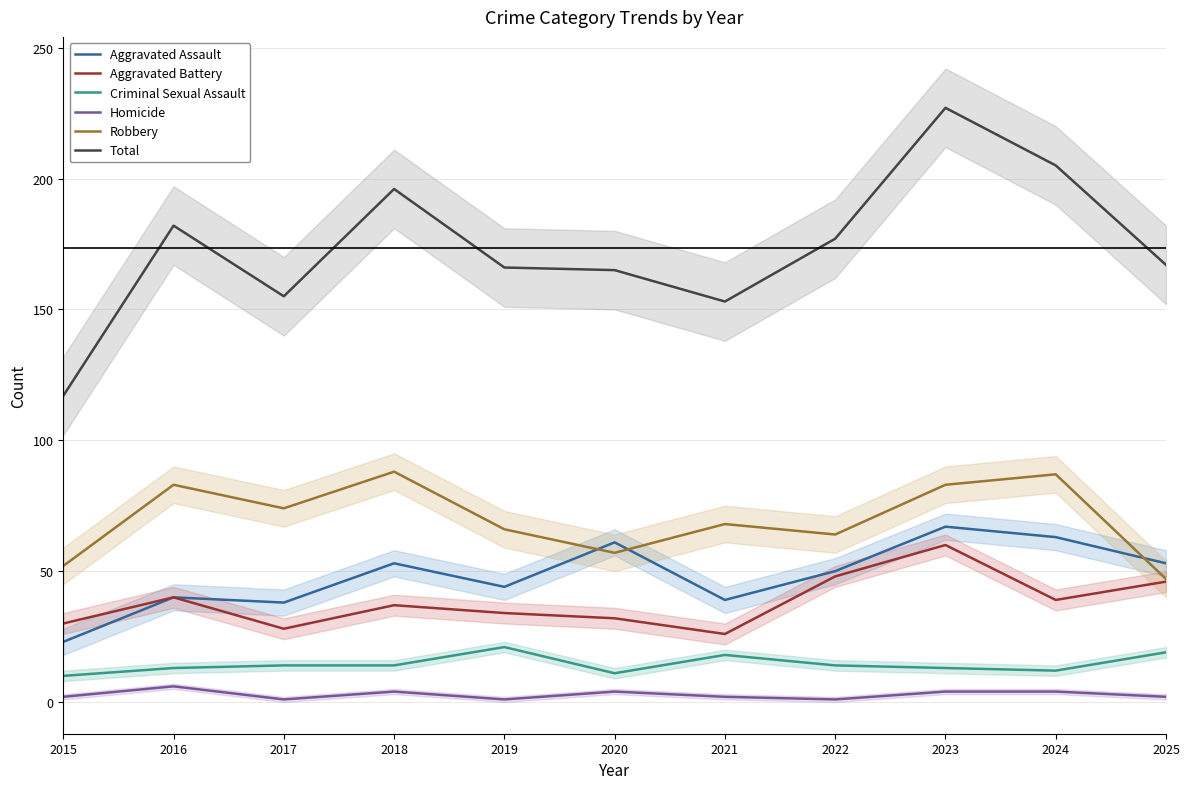

At which label is Total closest to 172?

2022